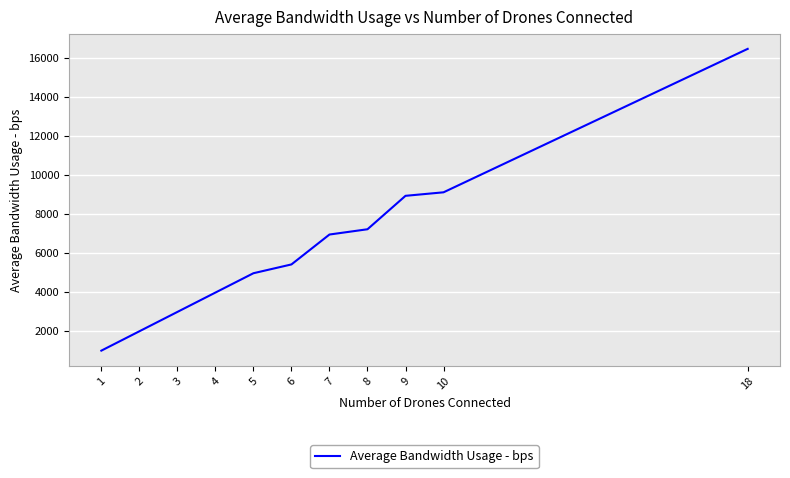

True or false: the data shows 4957 at 5.

True